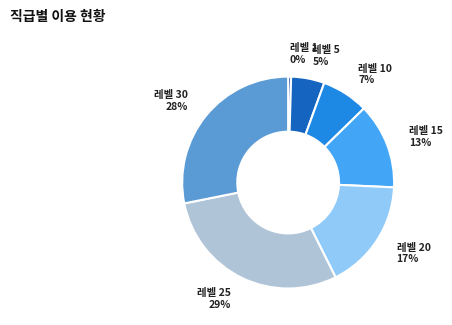

Is there a majority slice in this chart?

No